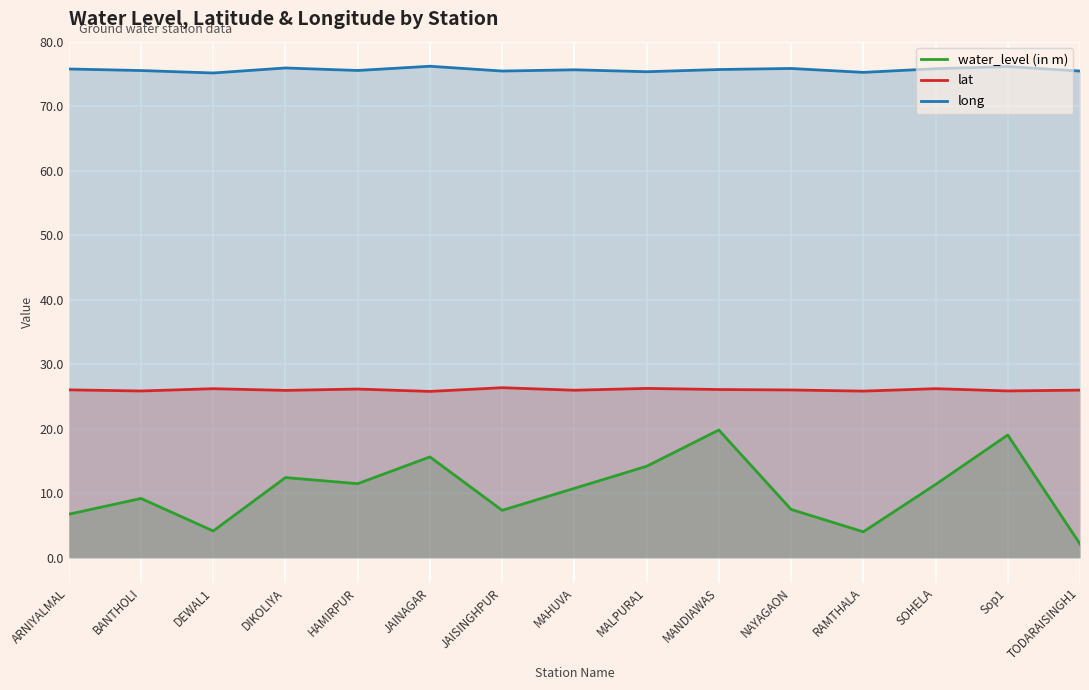

What is the total value across all series at DIKOLIYA?

114.4